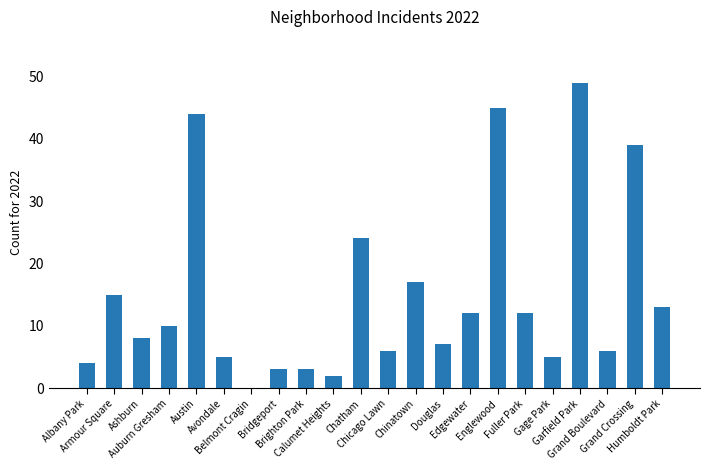

What is the maximum value shown in the chart?

49